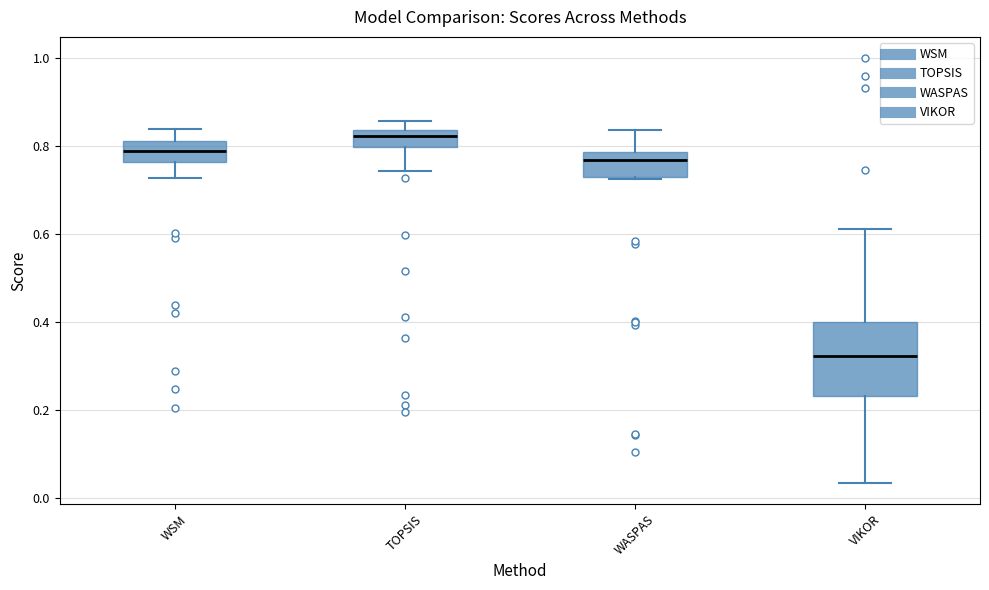

Reading left to right, read every box against the y-axis: the position of its median line, the range the box covers, and the ends of its whiskers. The values are not printed on the chart, so give them approximately, as read against the axis.

WSM: median 0.78, box 0.76 to 0.82, whiskers 0.72 to 0.84
TOPSIS: median 0.82, box 0.80 to 0.84, whiskers 0.74 to 0.86
WASPAS: median 0.76, box 0.74 to 0.78, whiskers 0.72 to 0.84
VIKOR: median 0.32, box 0.24 to 0.40, whiskers 0.04 to 0.62